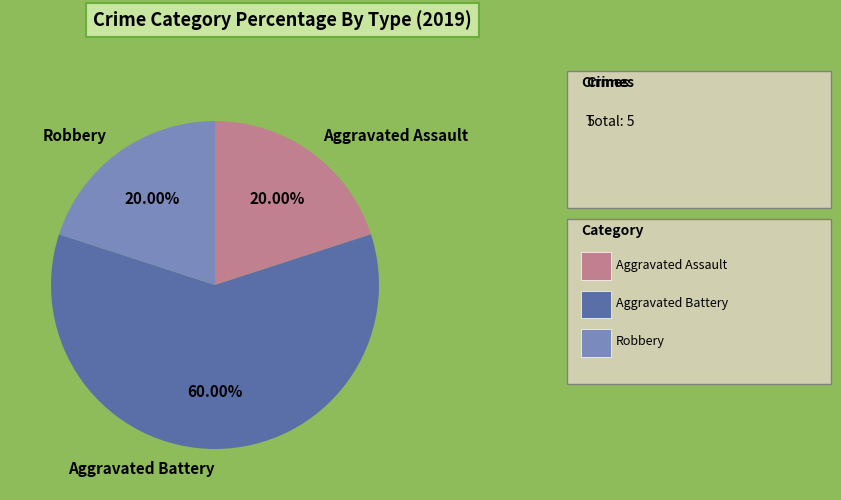

Is the sum of Aggravated Battery and Robbery greater than half?

Yes